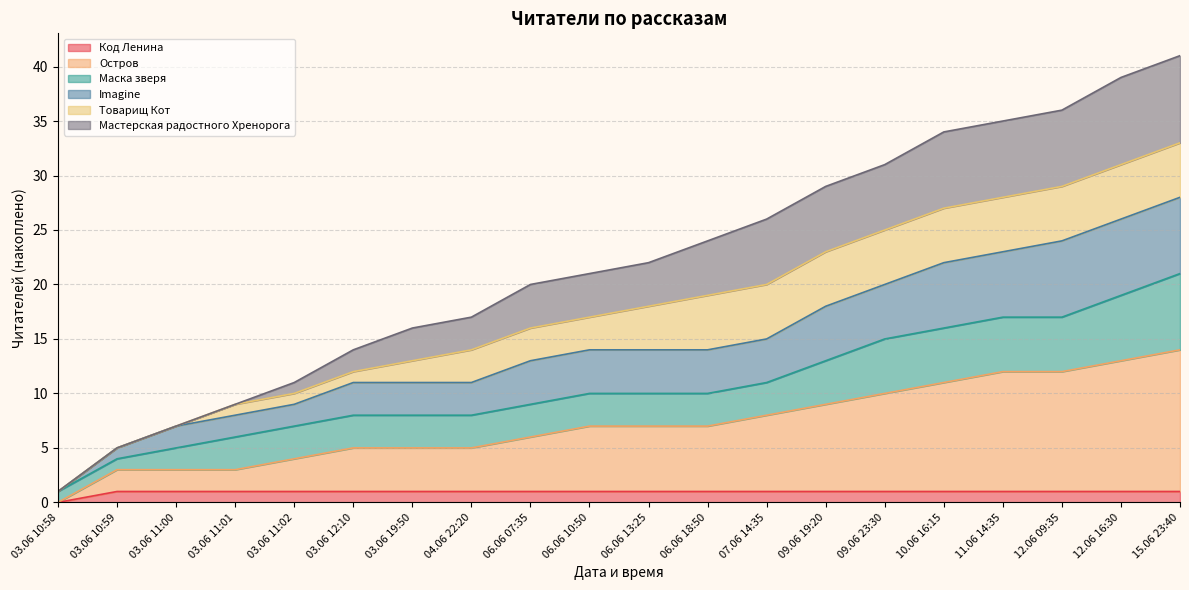

True or false: Код Ленина has more than 1 points higher than both neighbors.

False